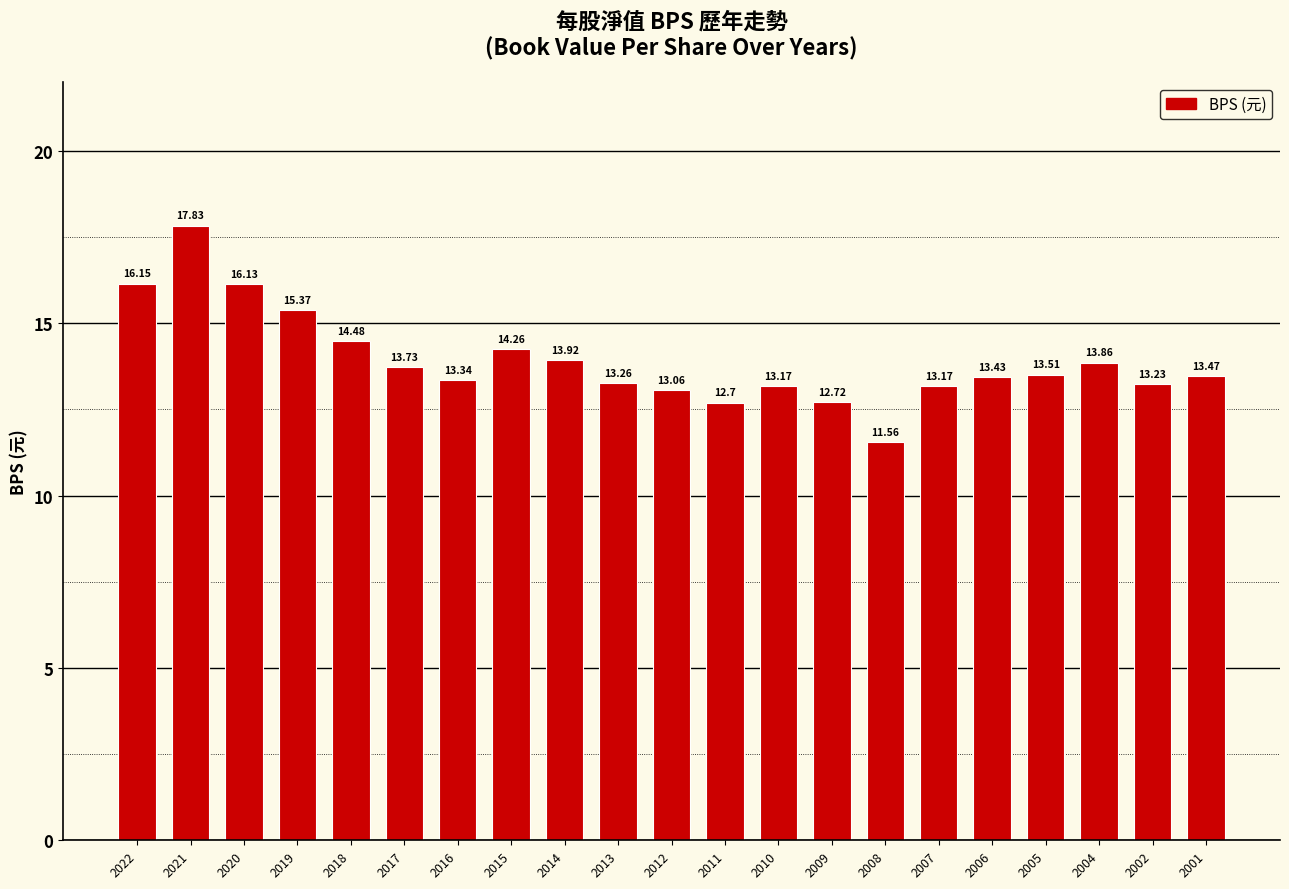

Which has a higher value, 2001 or 2013?

2001